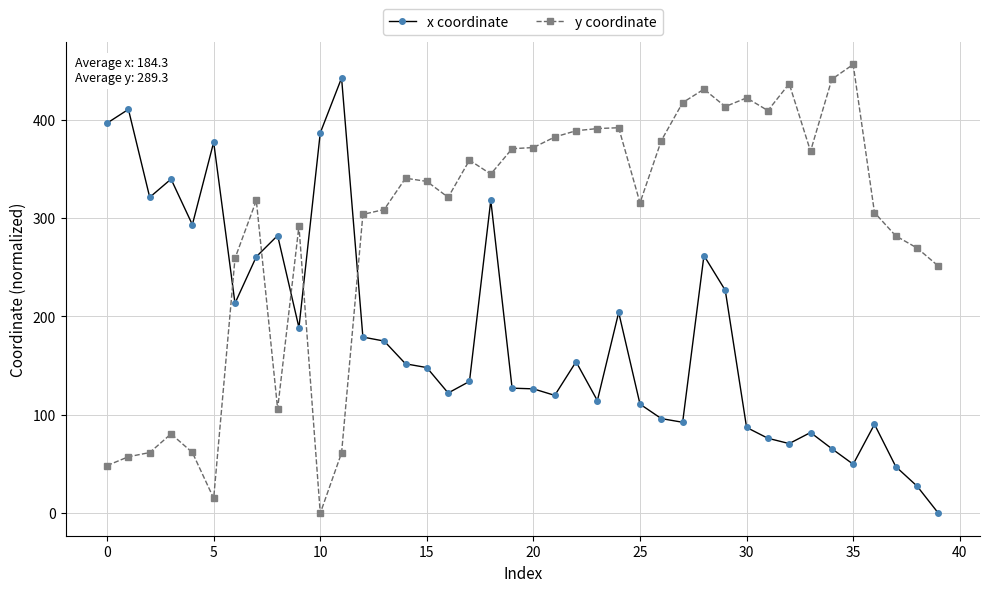

List the series in order of their overall mean, lowest first.

x coordinate, y coordinate